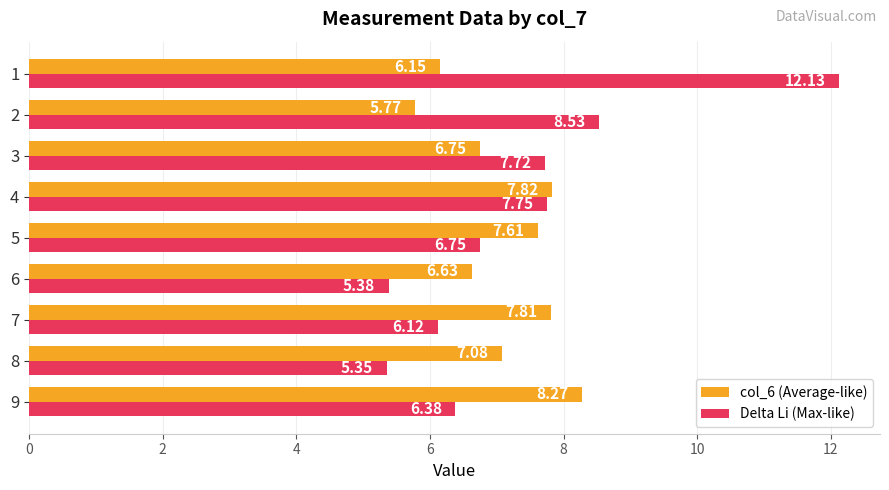

List the series in order of their overall mean, highest first.

Delta Li (Max-like), col_6 (Average-like)